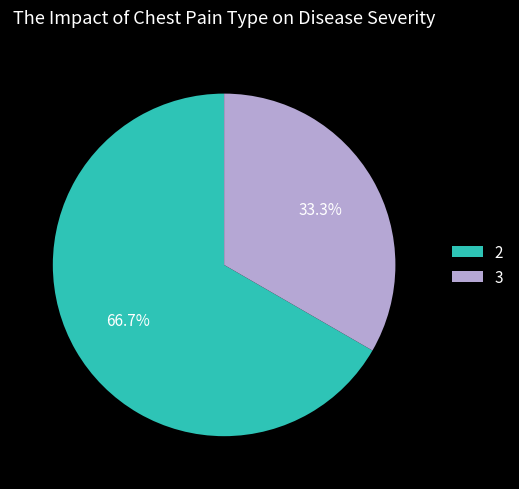

What portion of the pie excludes 2?

33.3%